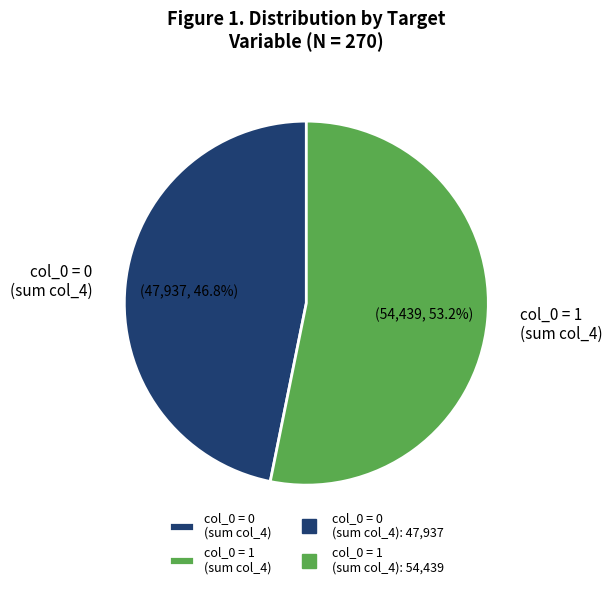

Combined, what portion of the pie is col_0 = 1 (sum col_4) and col_0 = 0 (sum col_4)?

100.0%